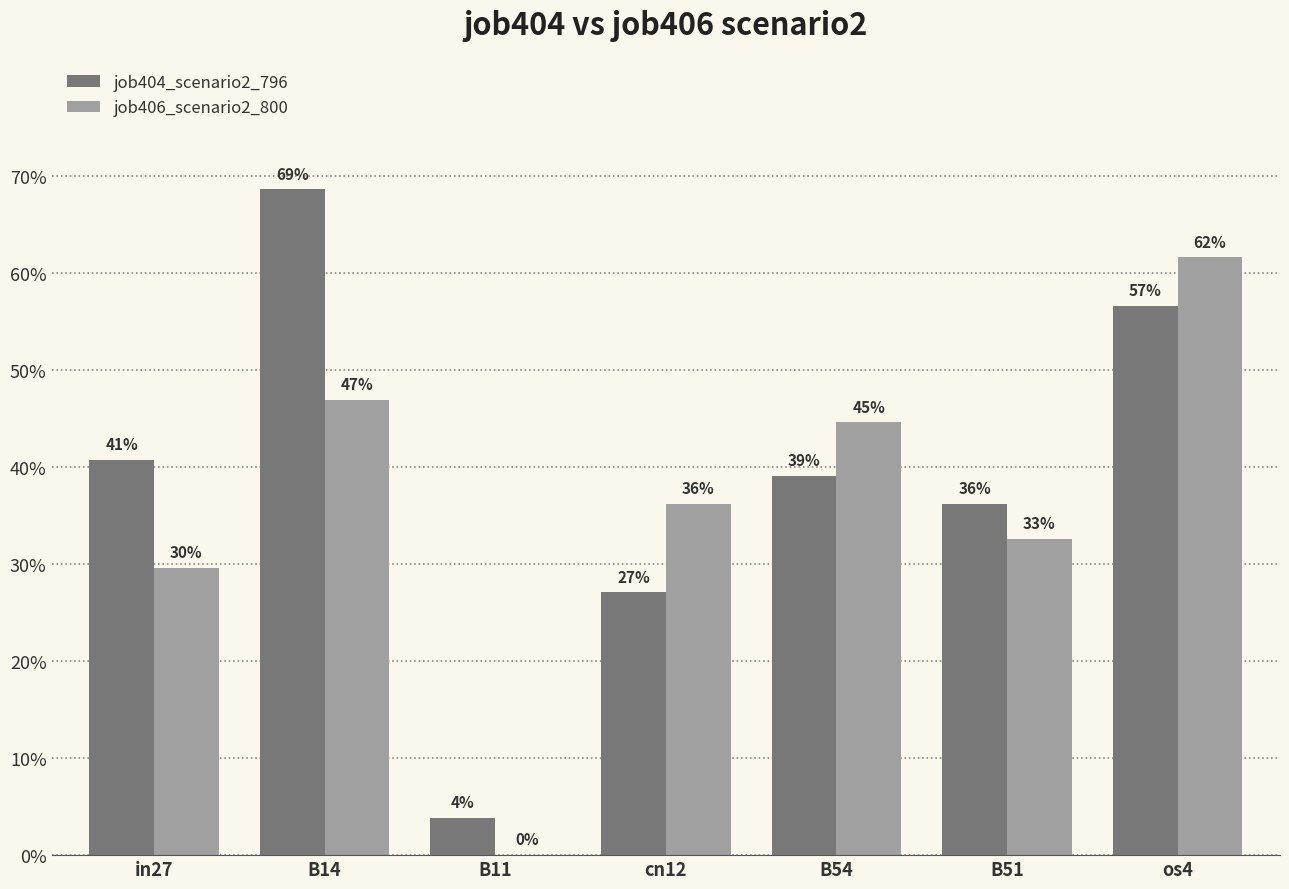

Rank the categories by job404_scenario2_796 value from highest to lowest.

B14, os4, in27, B54, B51, cn12, B11